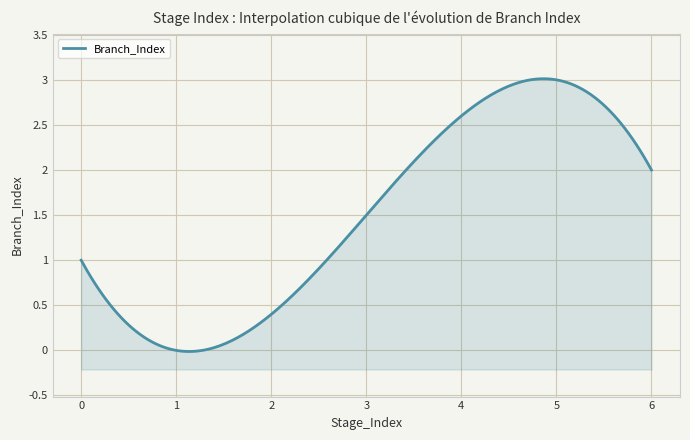

Count the number of values greater than 2.

1